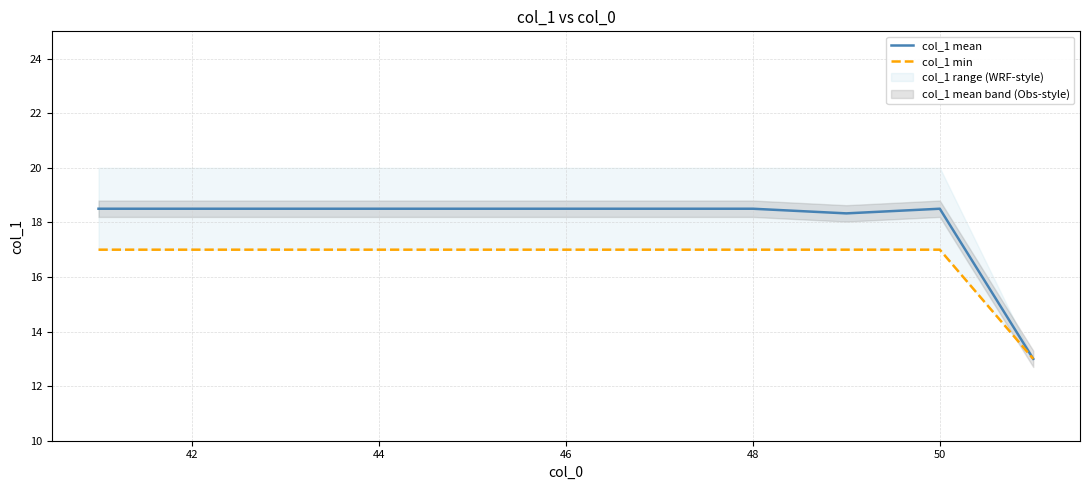

Rank the series by their average value, from highest to lowest.

col_1 mean, col_1 min